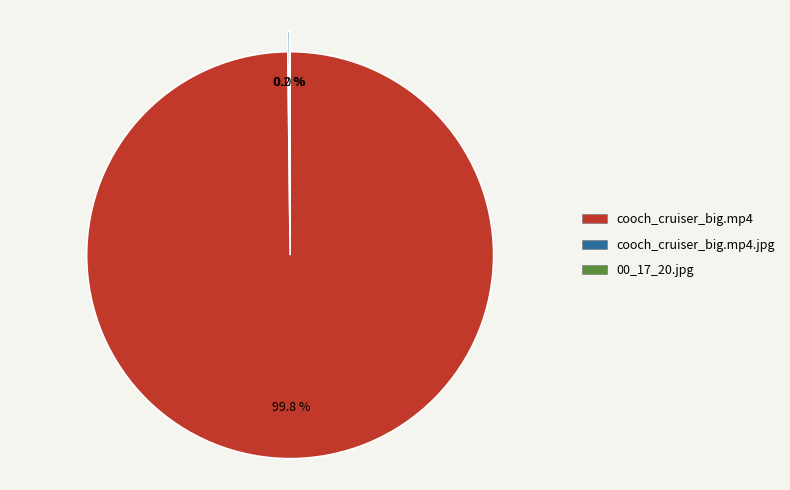

Does any single category account for the majority?

Yes